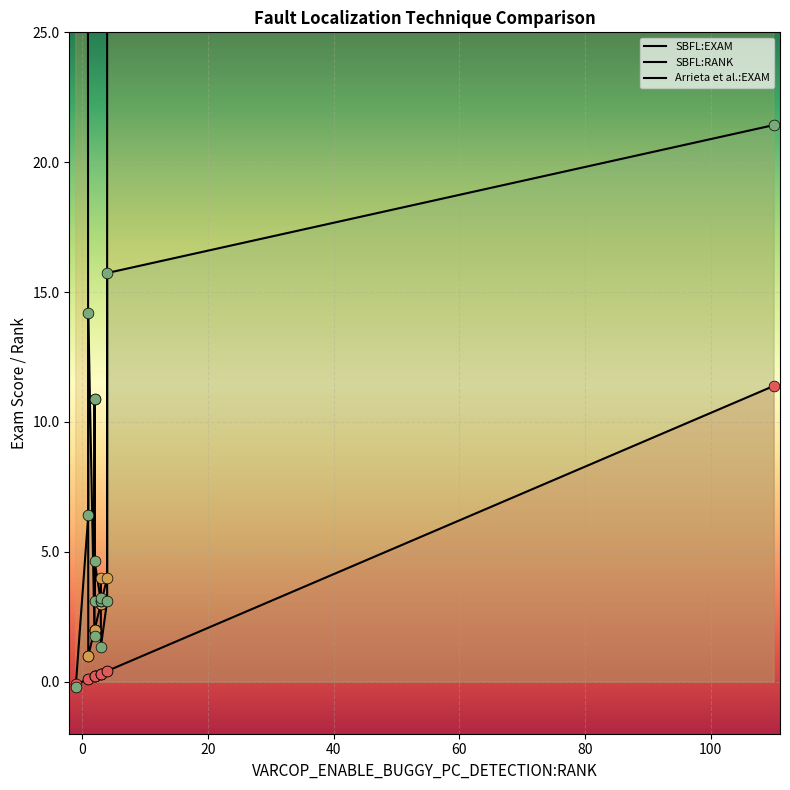

What are all the series names shown in the legend?

SBFL:EXAM, SBFL:RANK, Arrieta et al.:EXAM